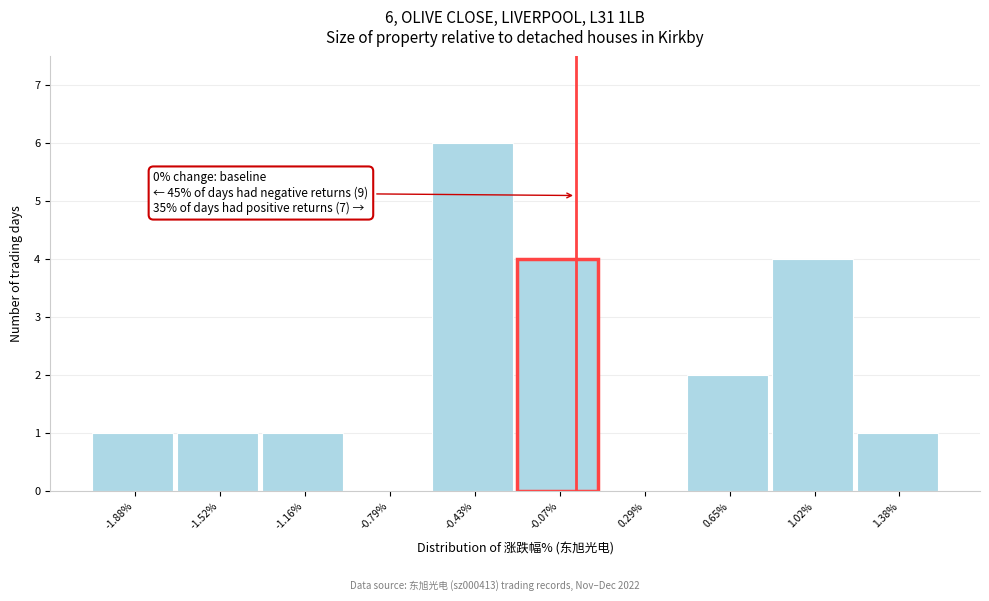

Over which range of the x-axis is the bar tallest?

-0.60 to -0.25